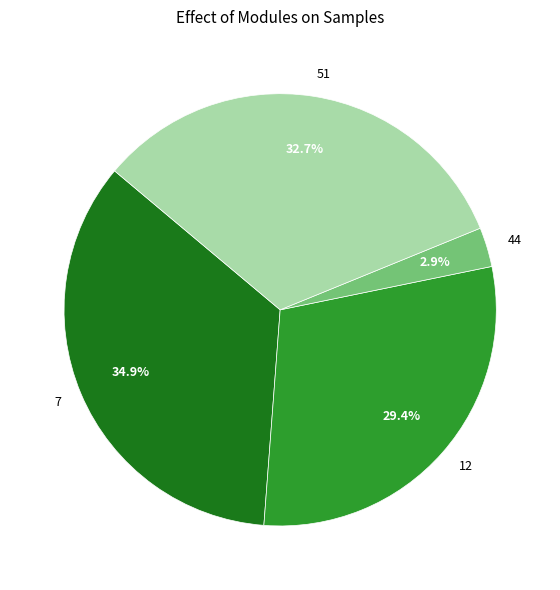

How much of the chart is everything except 44?

97.1%